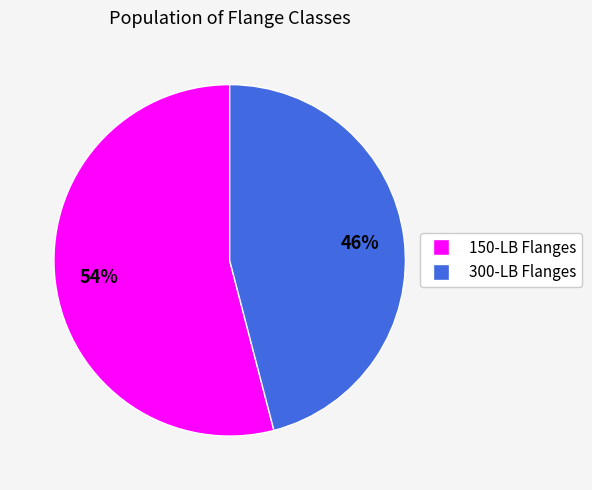

Is the sum of 300-LB Flanges and 150-LB Flanges greater than half?

Yes